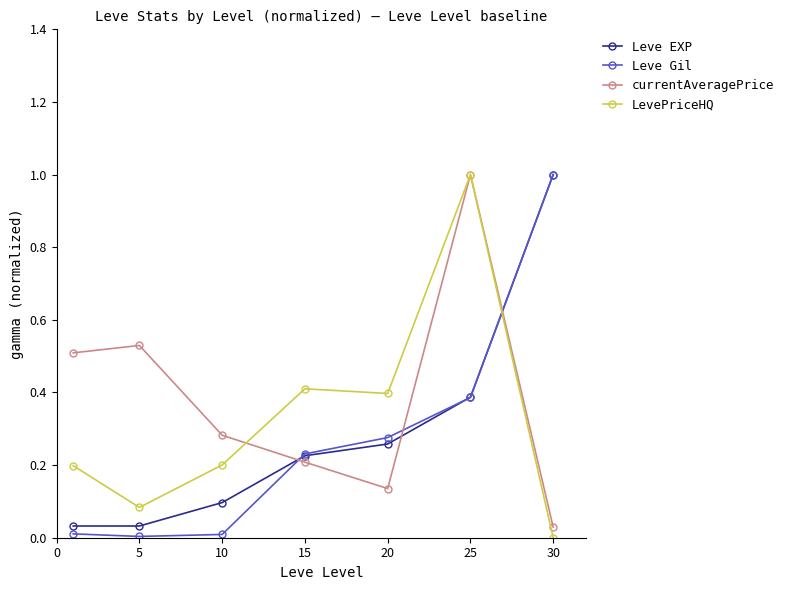

Which series has the largest total across all categories?

currentAveragePrice